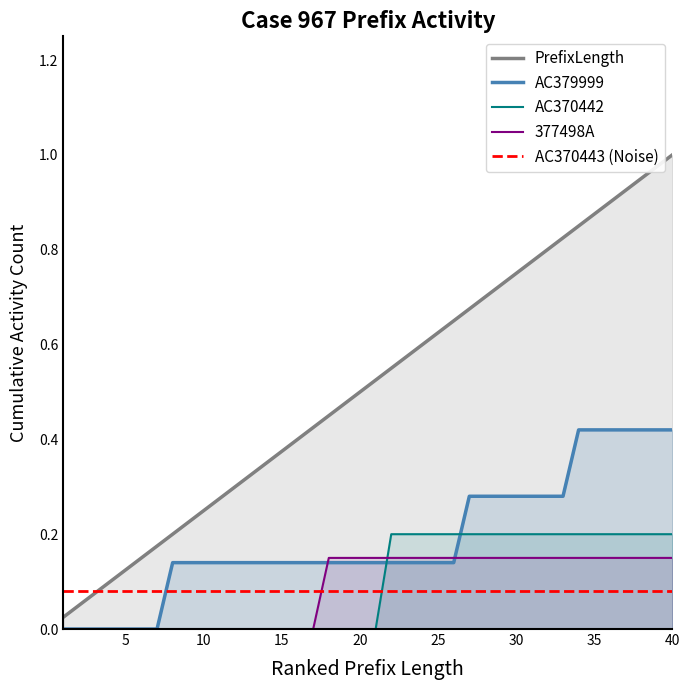

How many data points in 377498A are above 0?

23